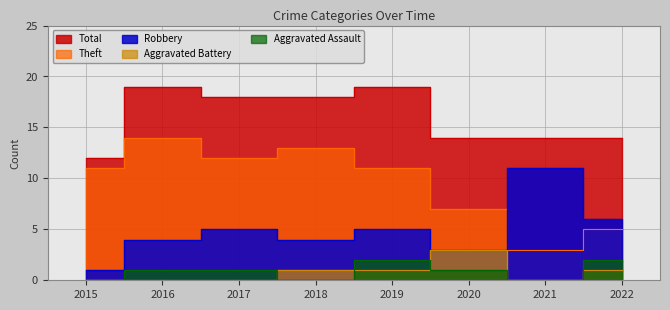

How many lines are shown in the chart?

5